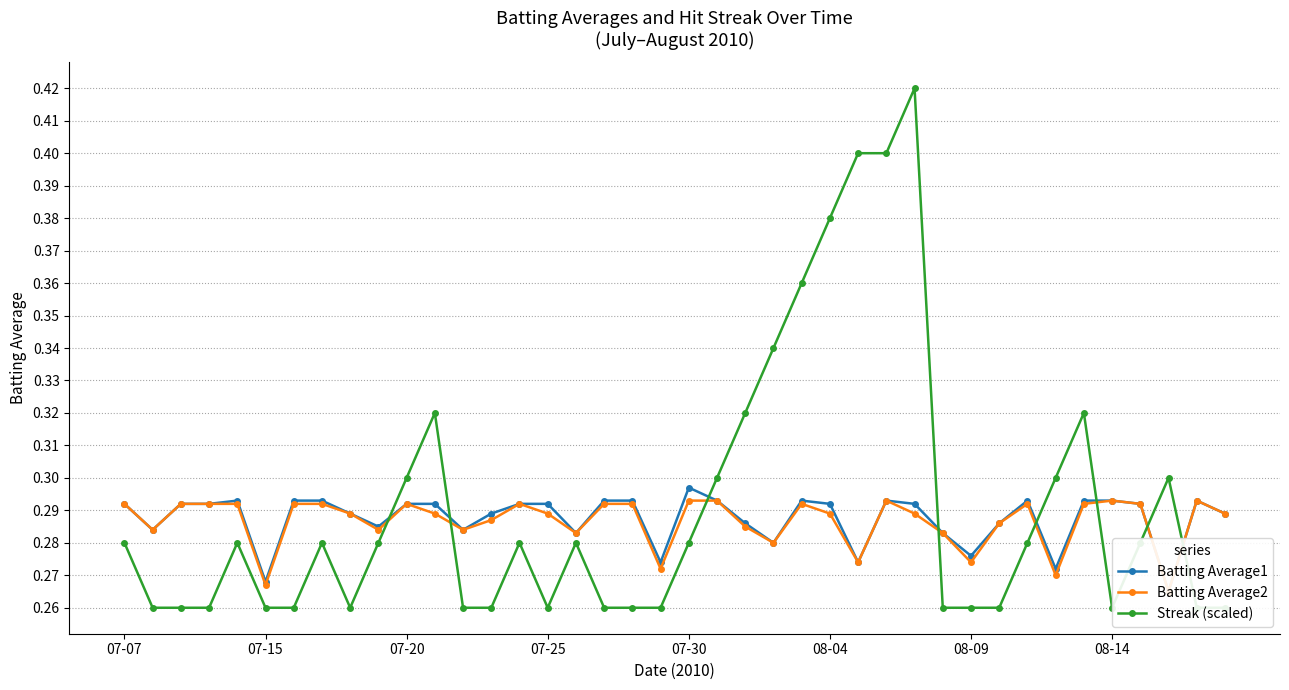

Count the number of data series in this chart.

3